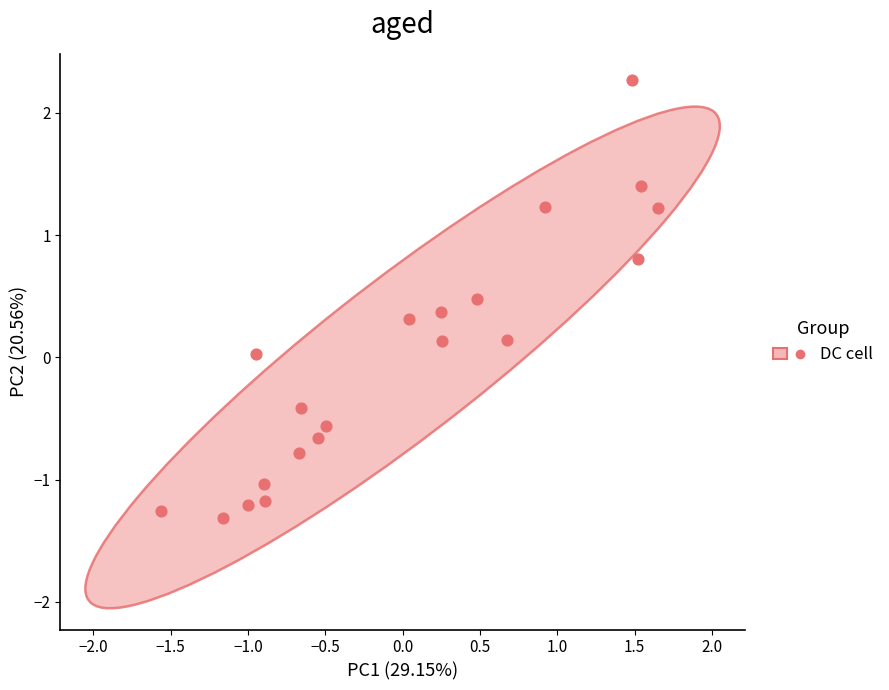

What is the range of Y values (max minus min)?

3.6